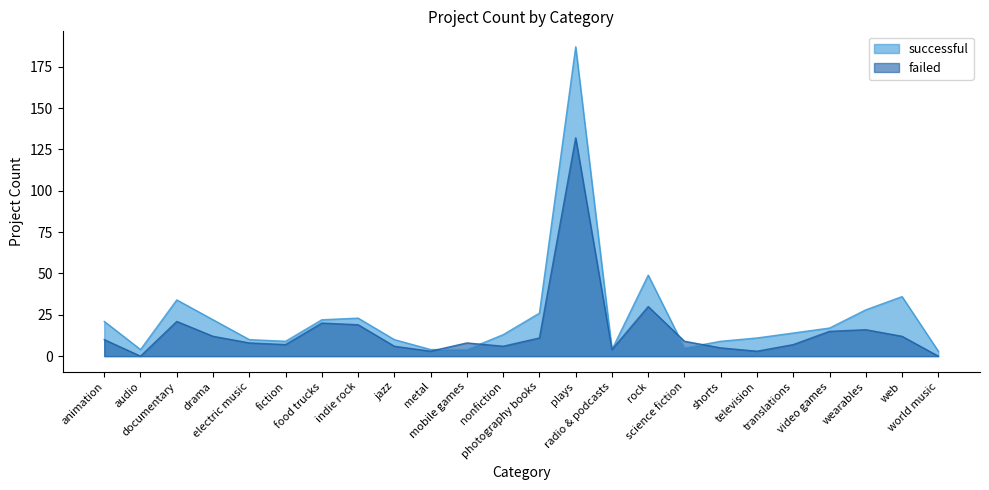

How many interior local peaks does the failed series have?

6